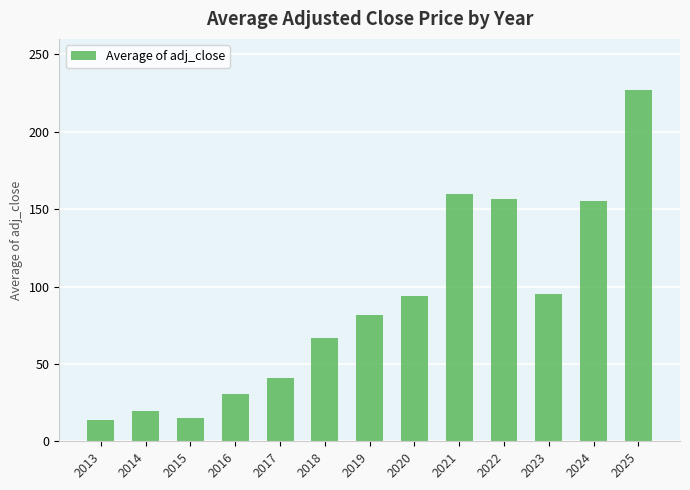

The value at 2018 is 66.5. True or false?

True